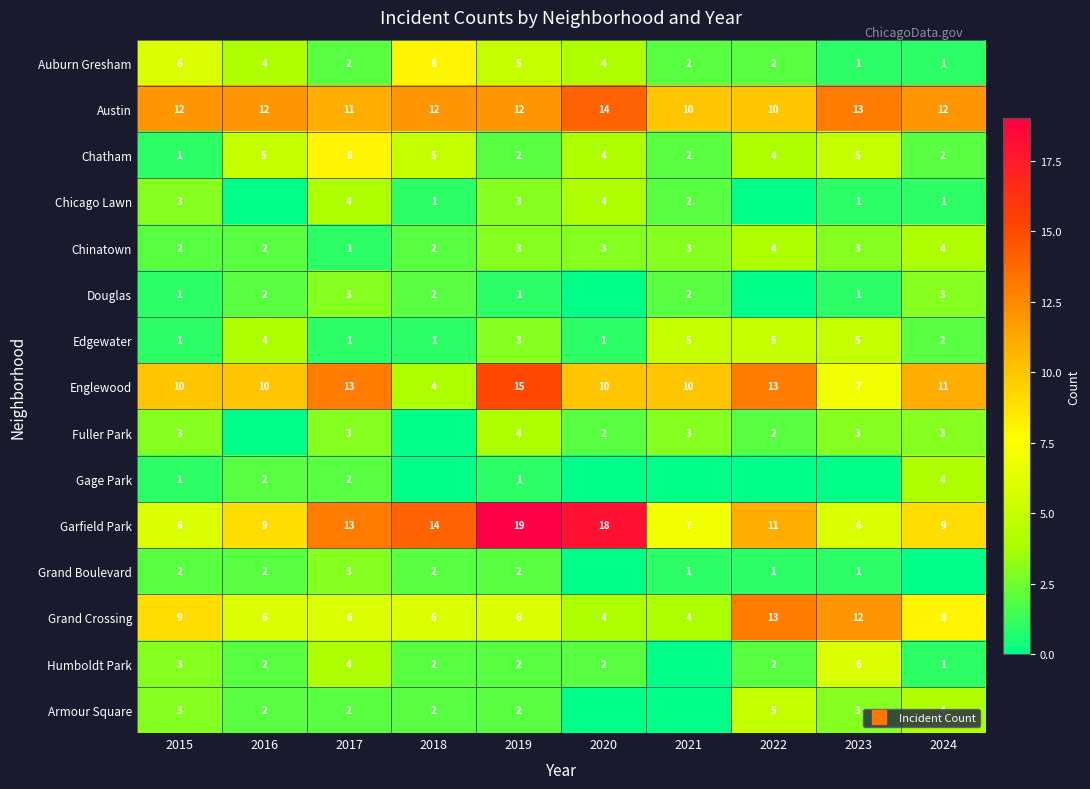

Which has a higher value, 2016 or 2023?

2016